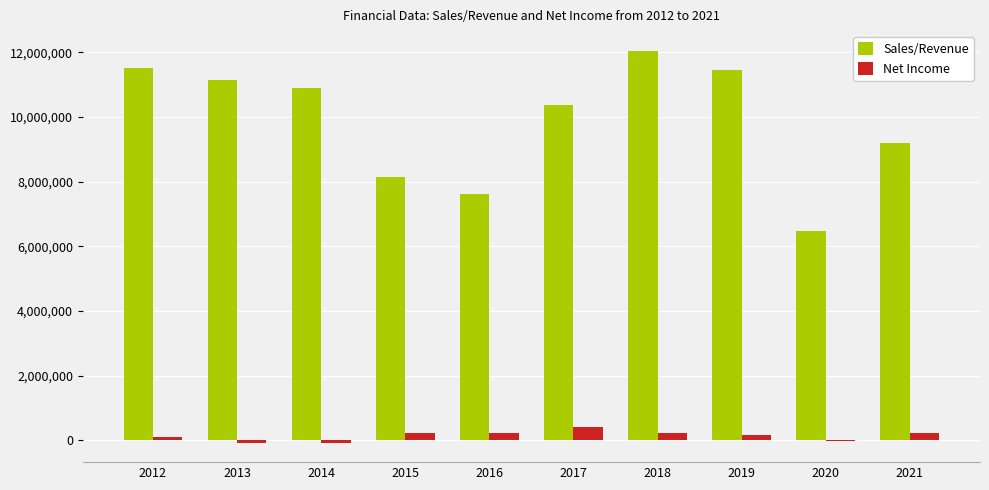

Where does the Sales/Revenue series first go above 10901029?

2012